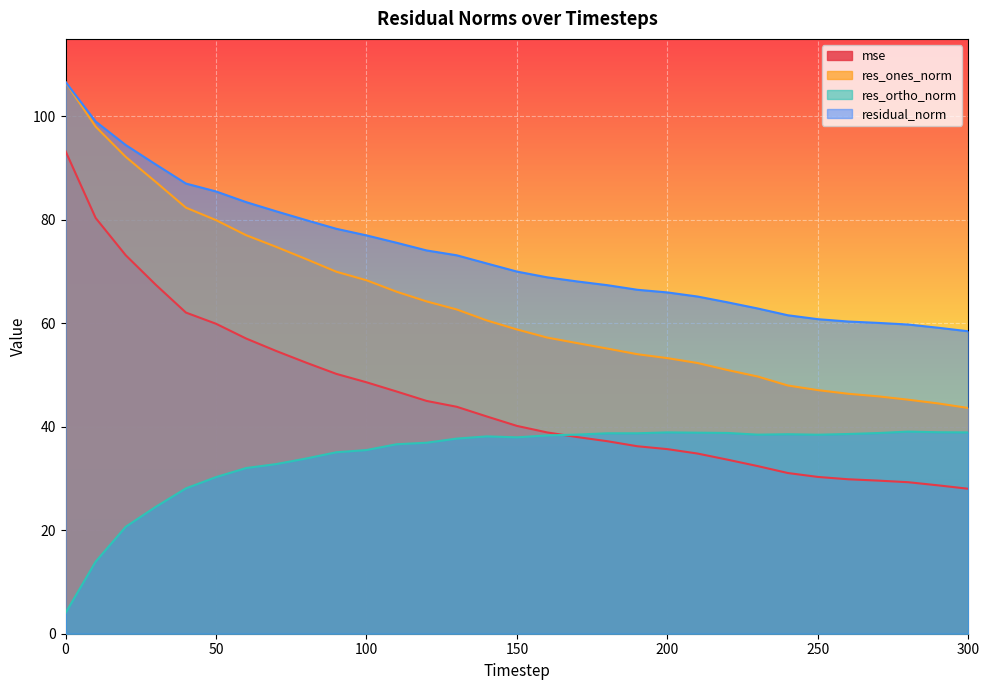

Is it true that residual_norm equals 131.8 at 60?

False